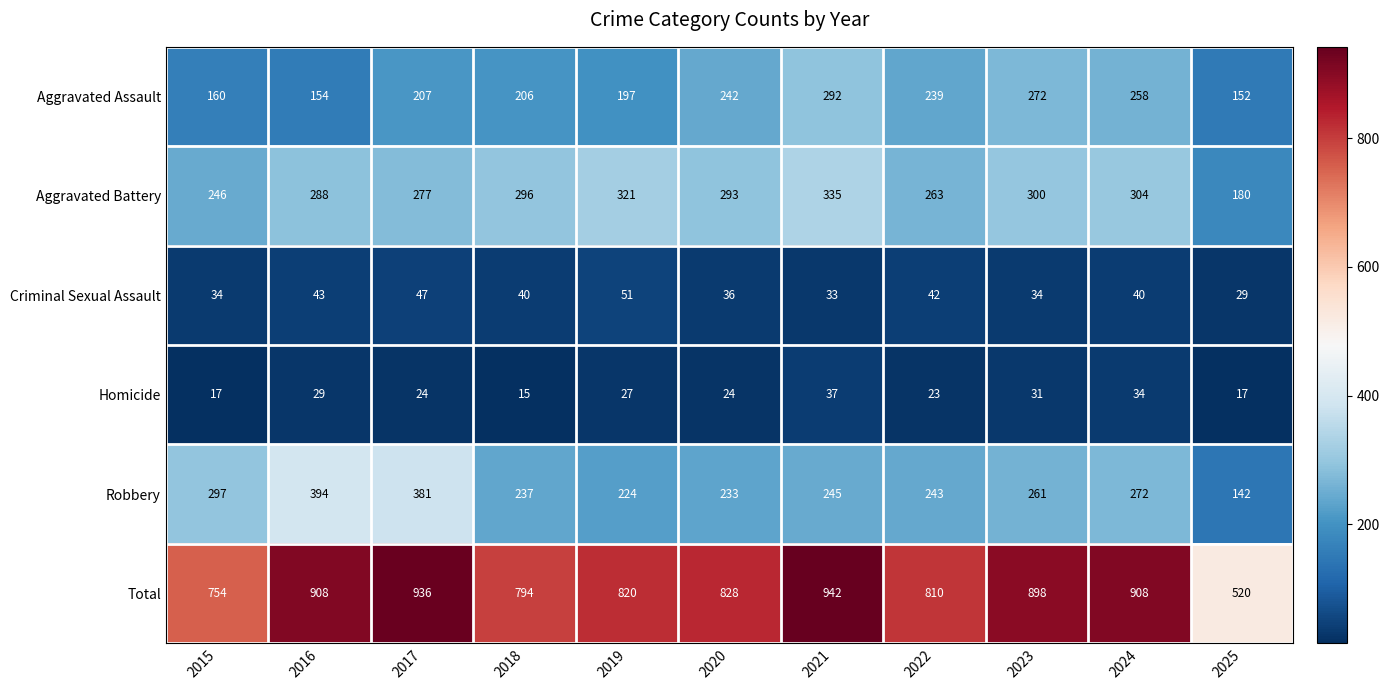

At which label does Criminal Sexual Assault reach its minimum?

2025